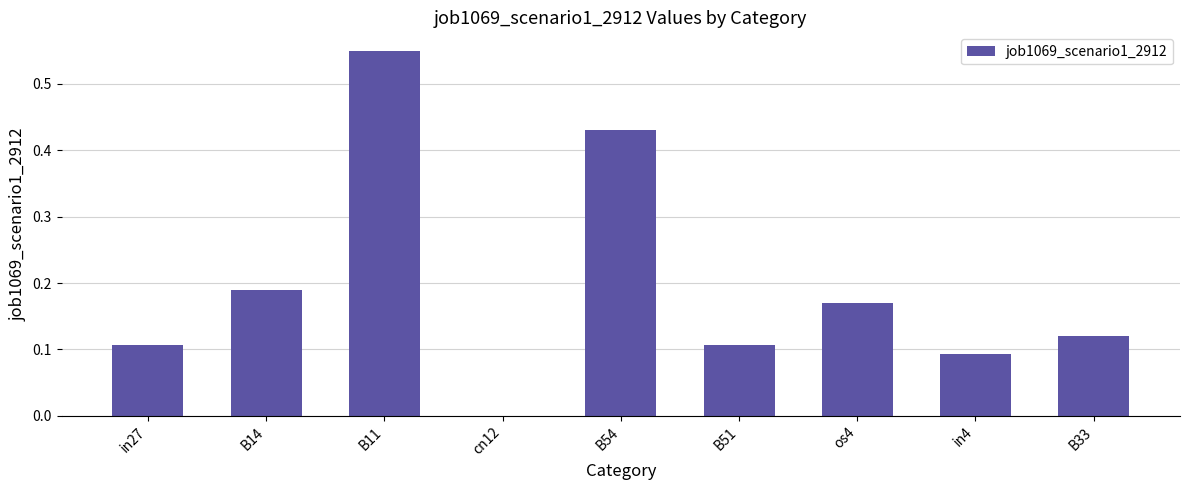

Count the number of categories in the chart.

9